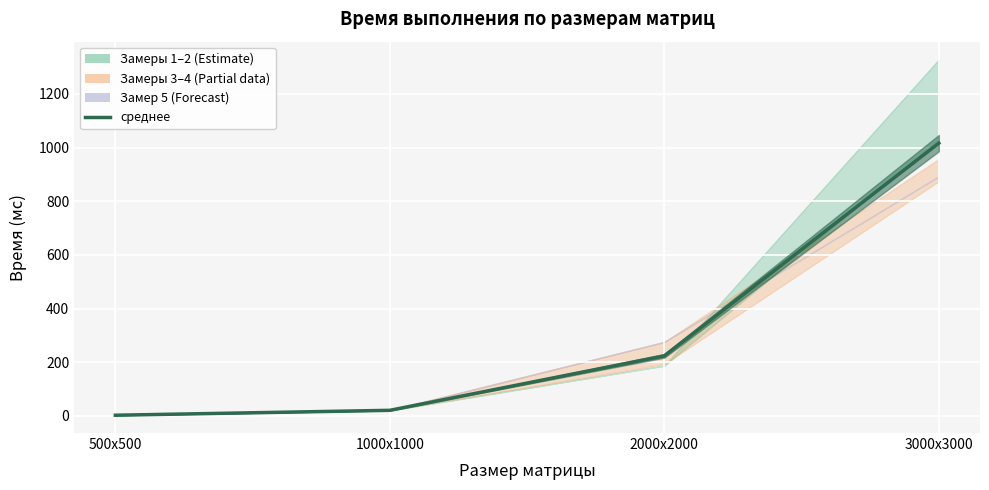

True or false: the data has more than 0 interior local peaks.

False